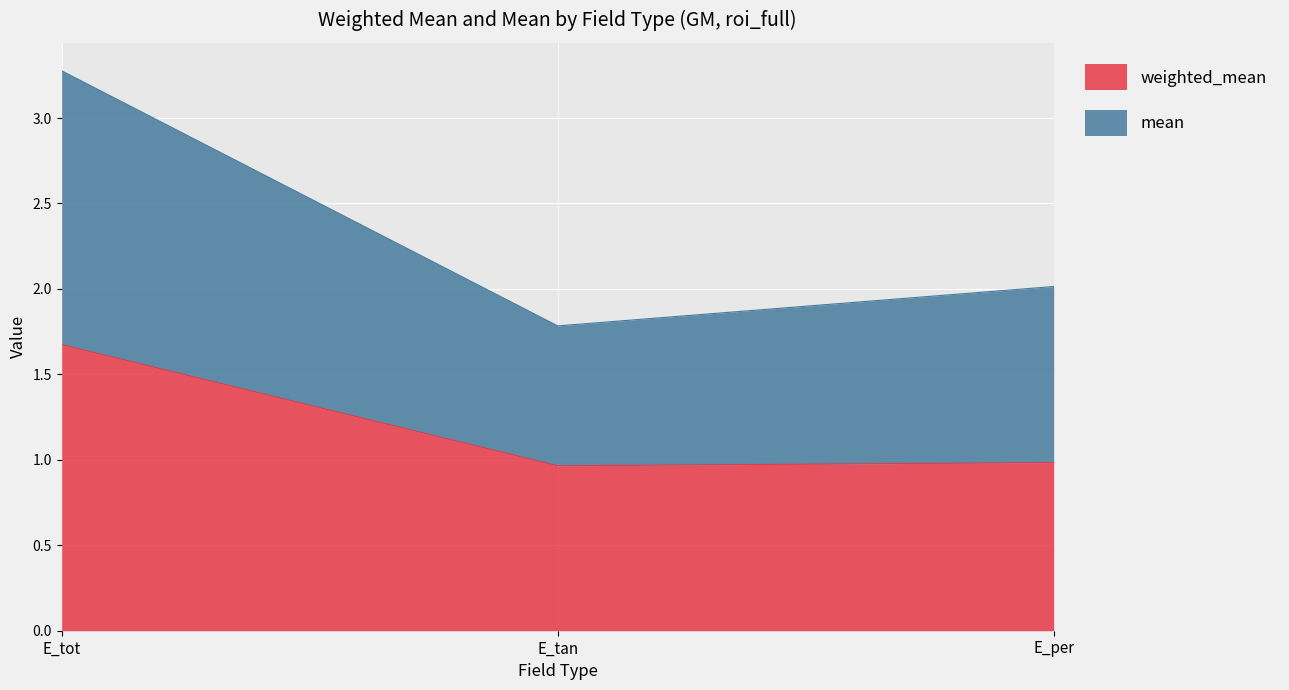

True or false: weighted_mean has a value of 1.0 at E_tan.

True